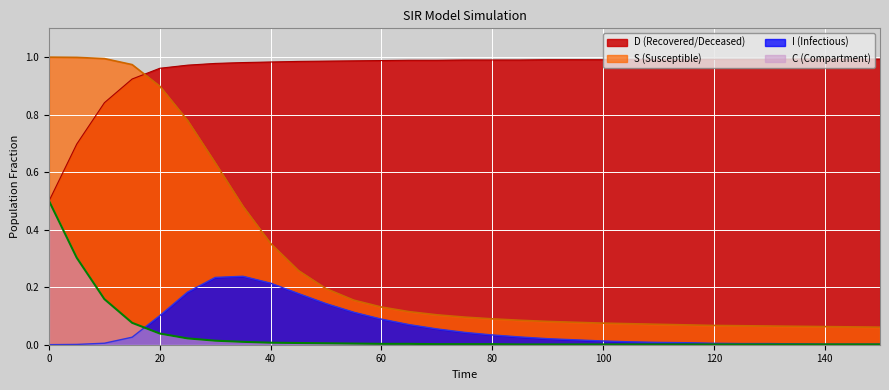

At how many categories does at least one series exceed 0?

31